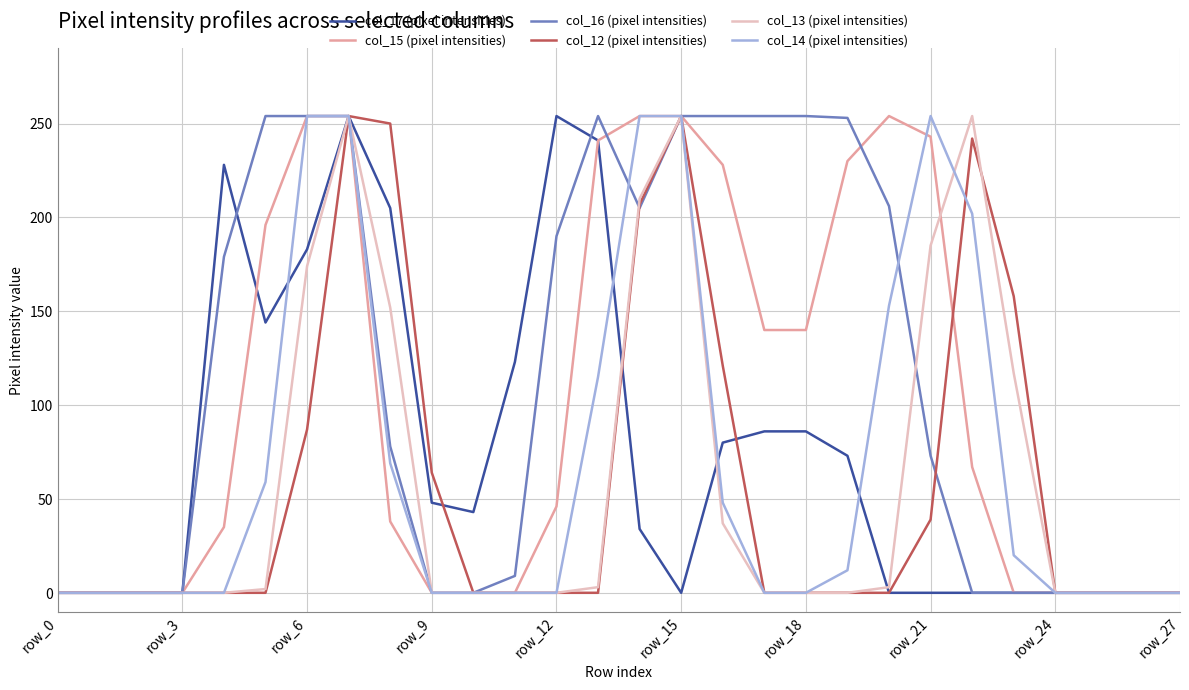

What is the highest value of the col_16 (pixel intensities) series?

254